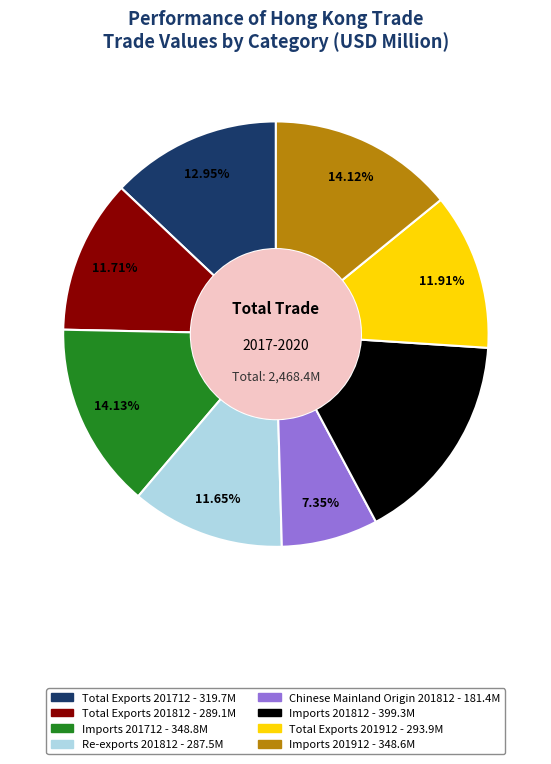

What portion of the pie excludes Imports 201812?

83.8%